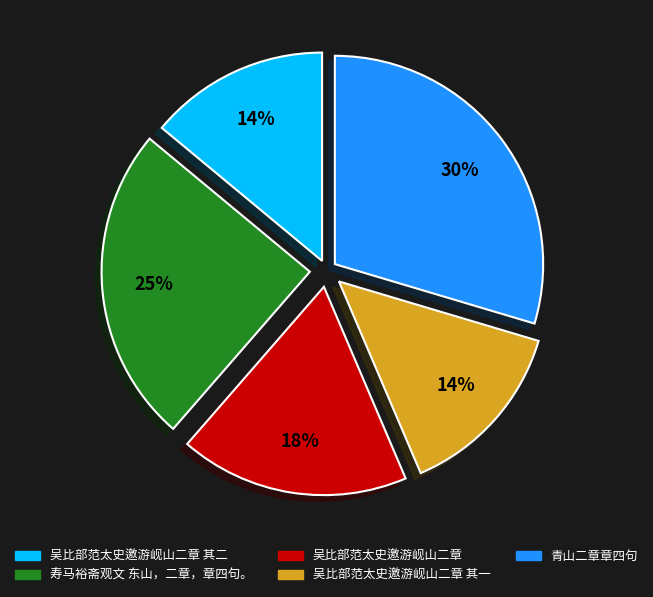

What percentage is the 吴比部范太史邀游岘山二章 其一 slice, to the nearest percent?

14%